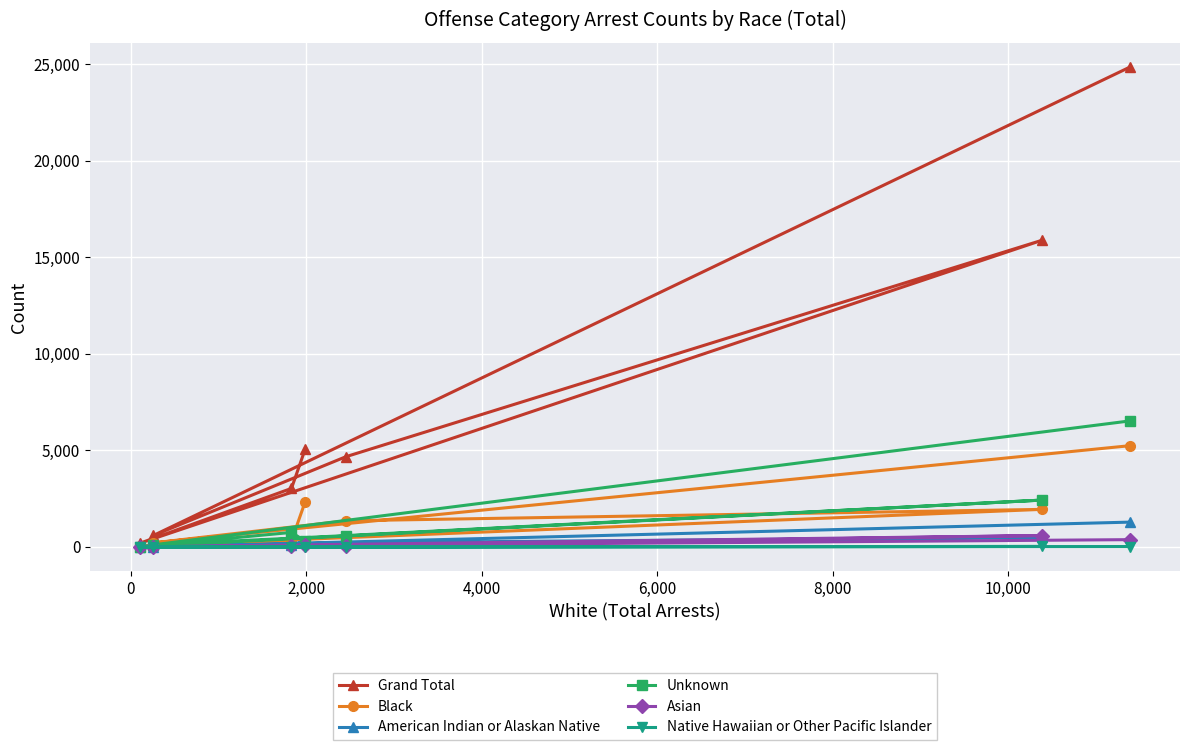

Which series has the widest spread of values?

Grand Total